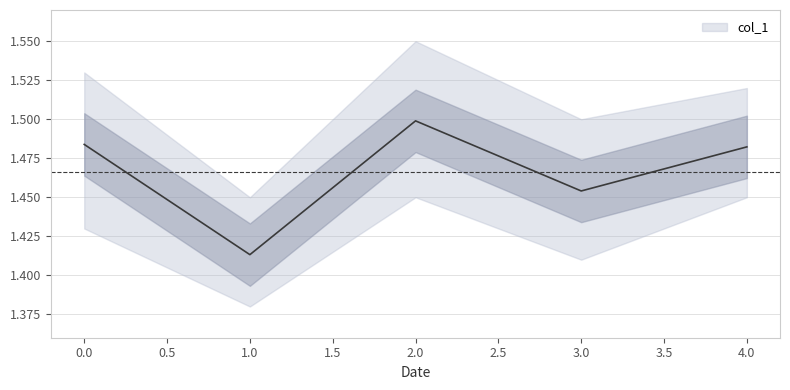

What is the maximum value shown in the chart?

1.5